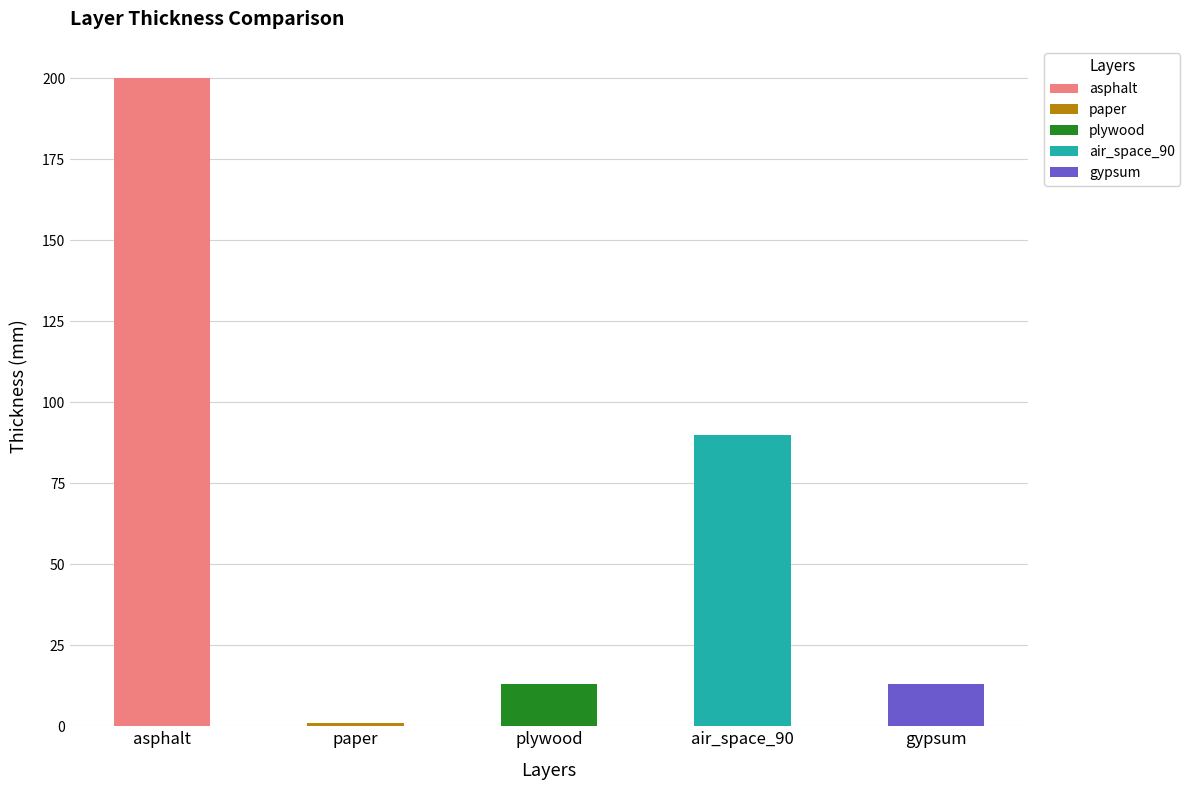

What is the difference between the maximum and minimum values?

199